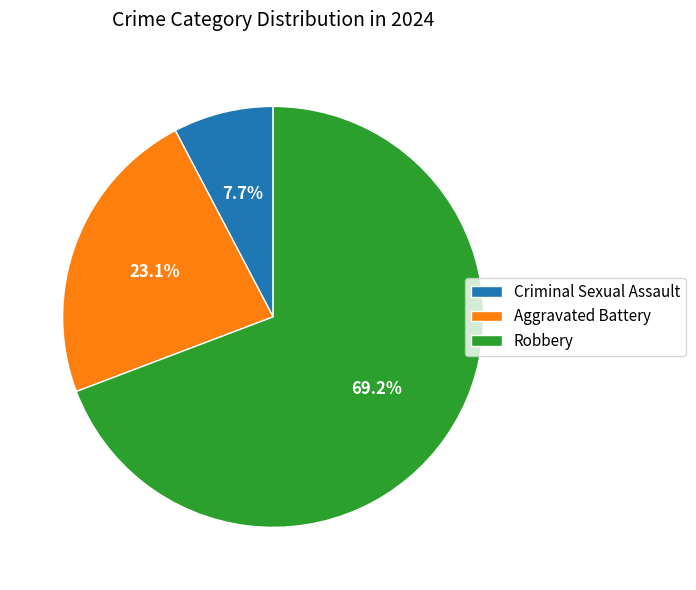

To the nearest percent, what is the difference between the Criminal Sexual Assault and Aggravated Battery slice percentages?

15%